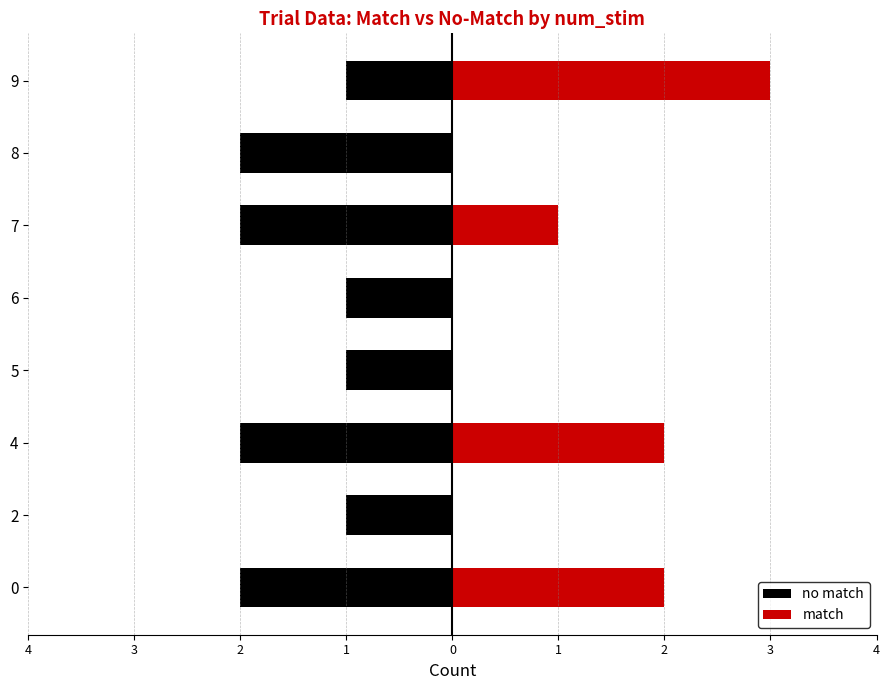

What is the difference between the second highest and second lowest values in the match series?

2